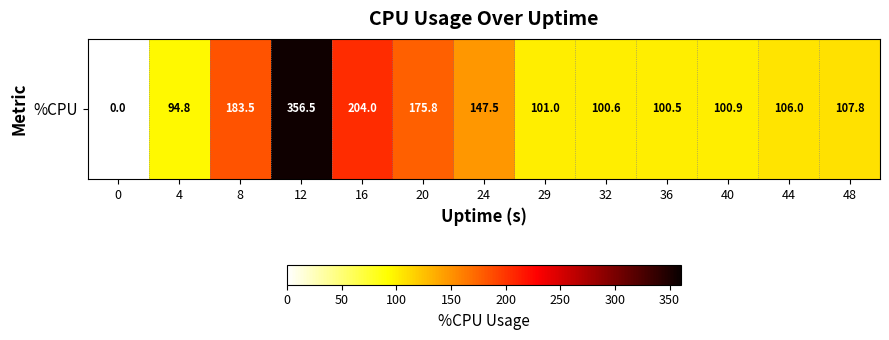

At which label is the value closest to 178?

20